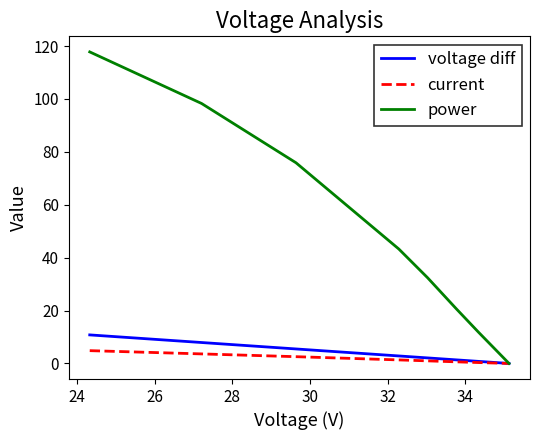

Which series has the largest total across all categories?

power